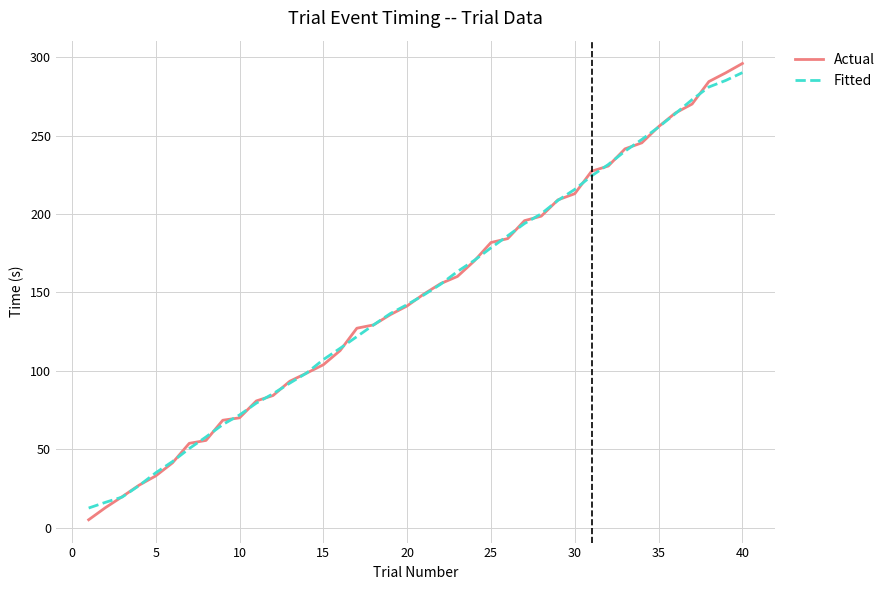

What is the maximum value shown in the chart?

296.0